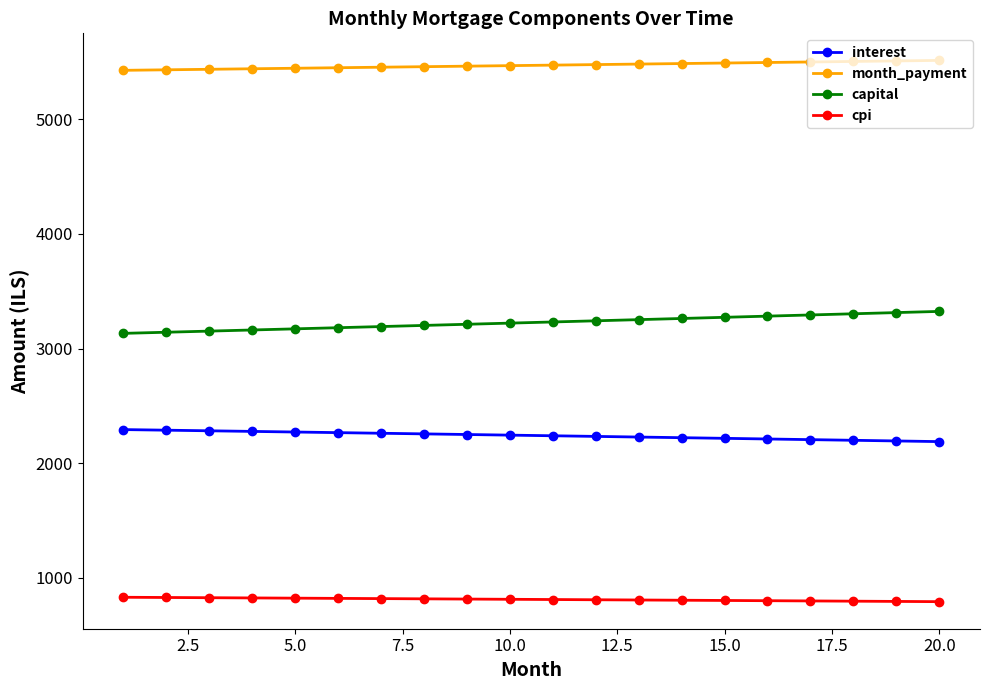

True or false: capital and cpi intersect in this chart.

False